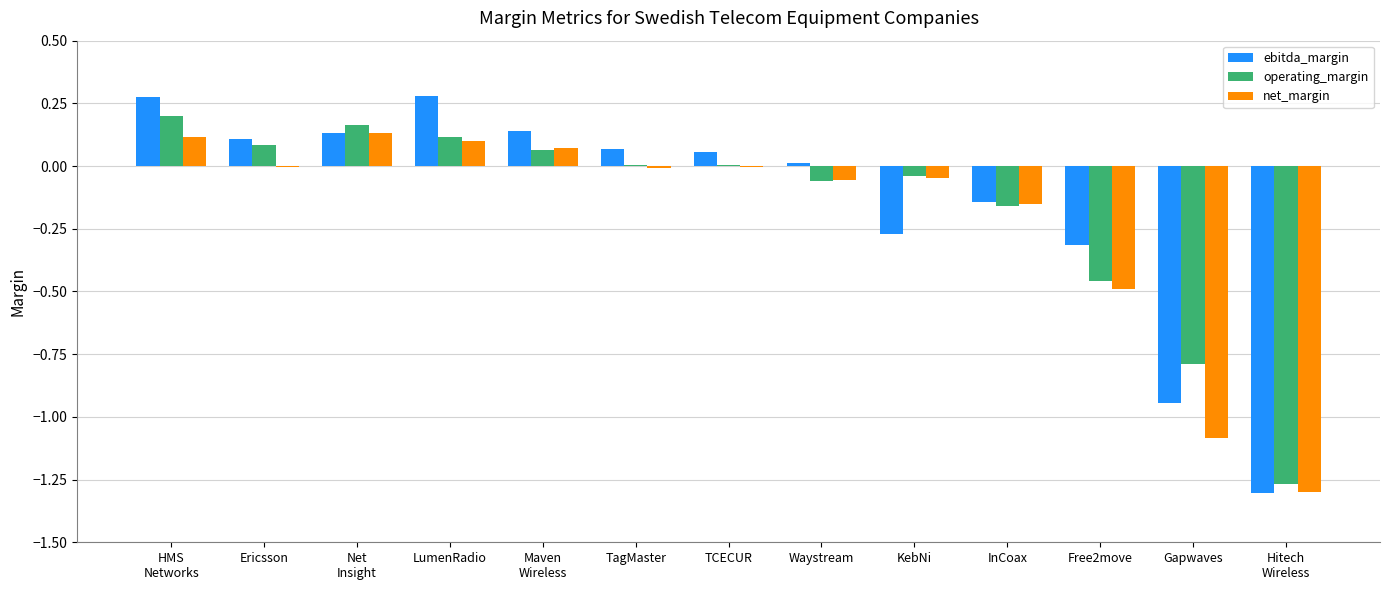

Is it true that ebitda_margin equals 0.1 at Ericsson?

True